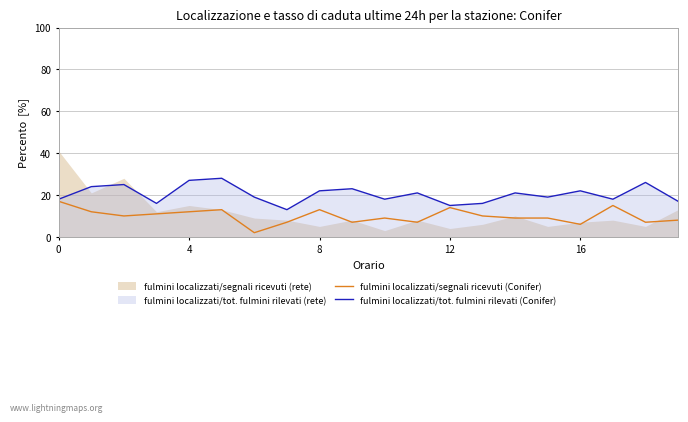

What is the difference between the fulmini localizzati/tot. fulmini rilevati (Conifer) values at 10 and 7?

5